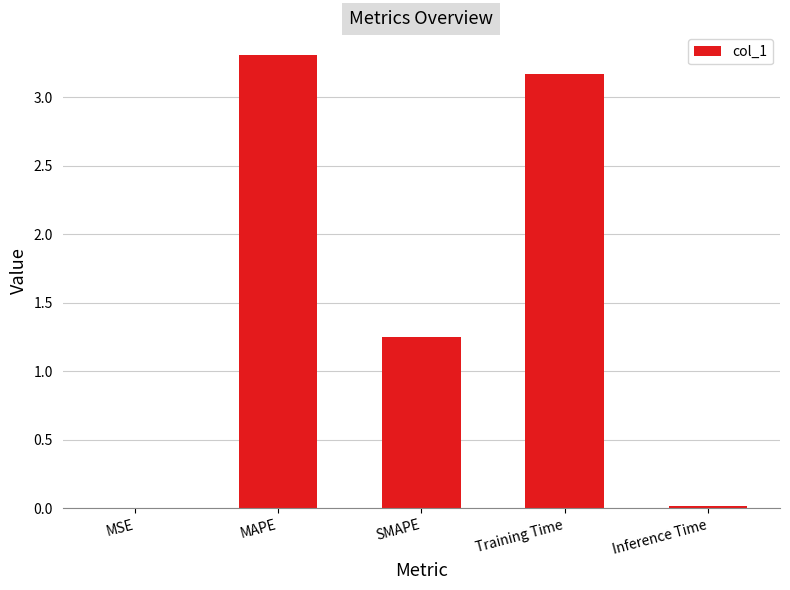

The chart shows a value of 3.3 at MAPE. True or false?

True